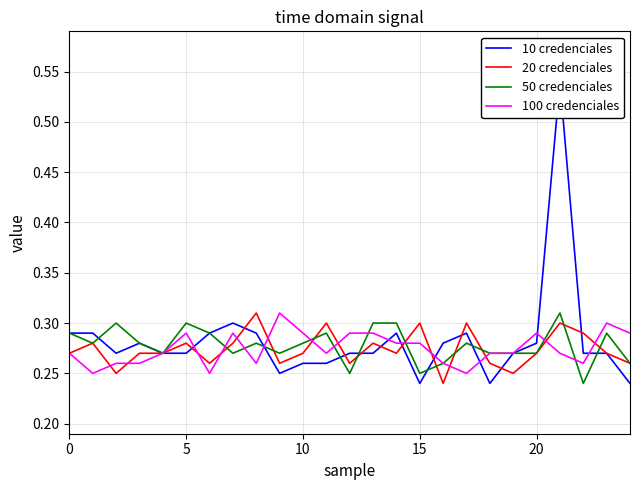

At how many categories does at least one series exceed 0?

25